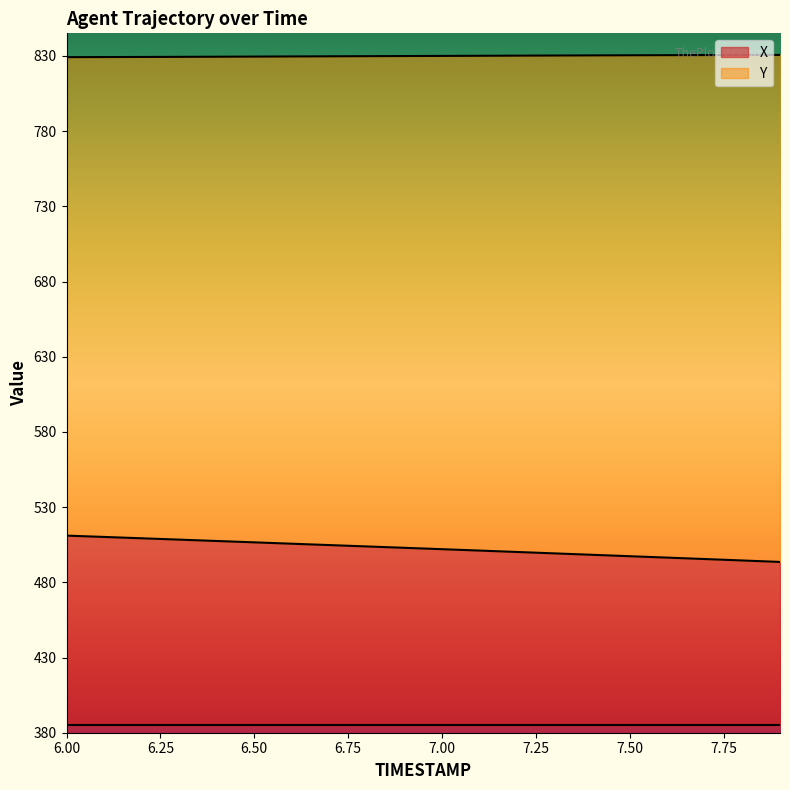

Reading right to left, list all the values displayed in this chart.

X: 7.9=493.6	7.8=494.5	7.7=495.5	7.6=496.4	7.5=497.4	7.4=498.3	7.3=499.2	7.2=500.2	7.1=501.1	7.0=502.0	6.9=502.9	6.8=503.8	6.7=504.8	6.6=505.7	6.5=506.6	6.4=507.5	6.3=508.4	6.2=509.3	6.1=510.2	6.0=511.0
Y: 7.9=830.7	7.8=830.6	7.7=830.5	7.6=830.5	7.5=830.4	7.4=830.3	7.3=830.2	7.2=830.2	7.1=830.1	7.0=830.0	6.9=829.9	6.8=829.8	6.7=829.7	6.6=829.6	6.5=829.5	6.4=829.4	6.3=829.4	6.2=829.3	6.1=829.2	6.0=829.2